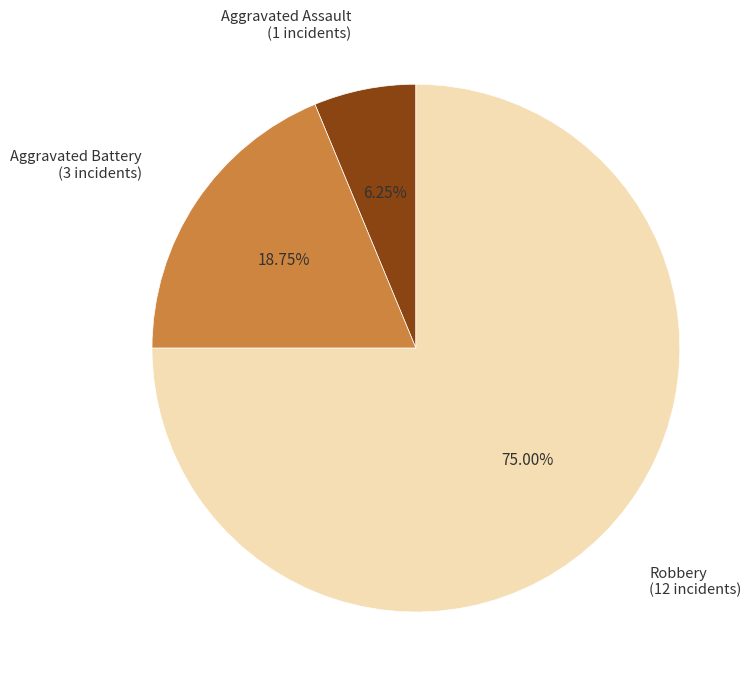

Is there a majority slice in this chart?

Yes